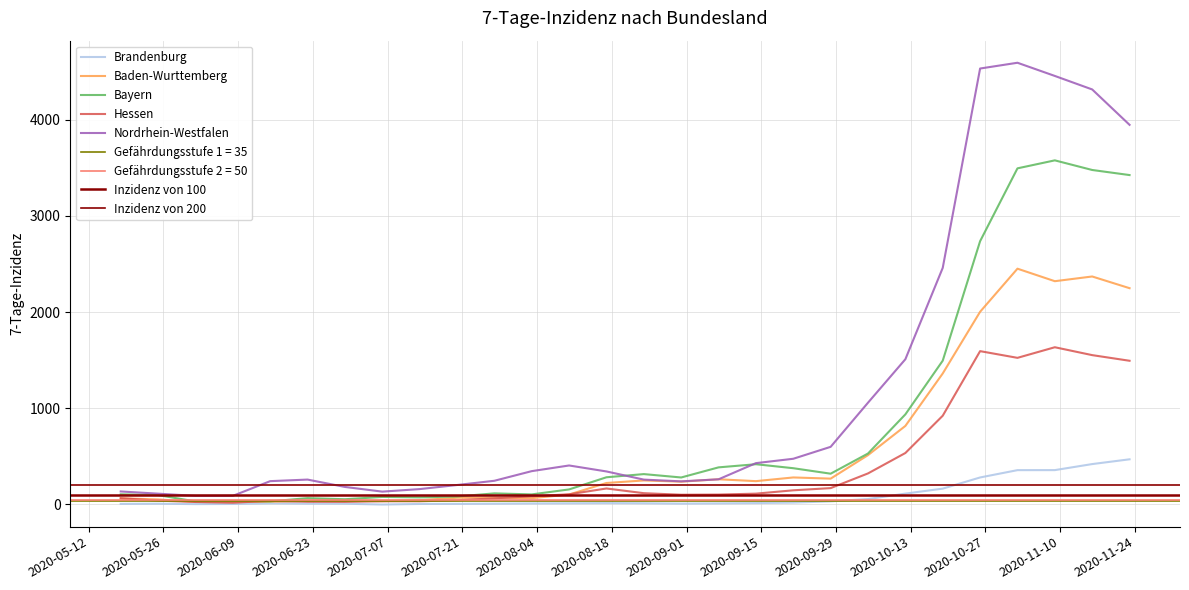

What is the sum of all Nordrhein-Westfalen values?

32051.4